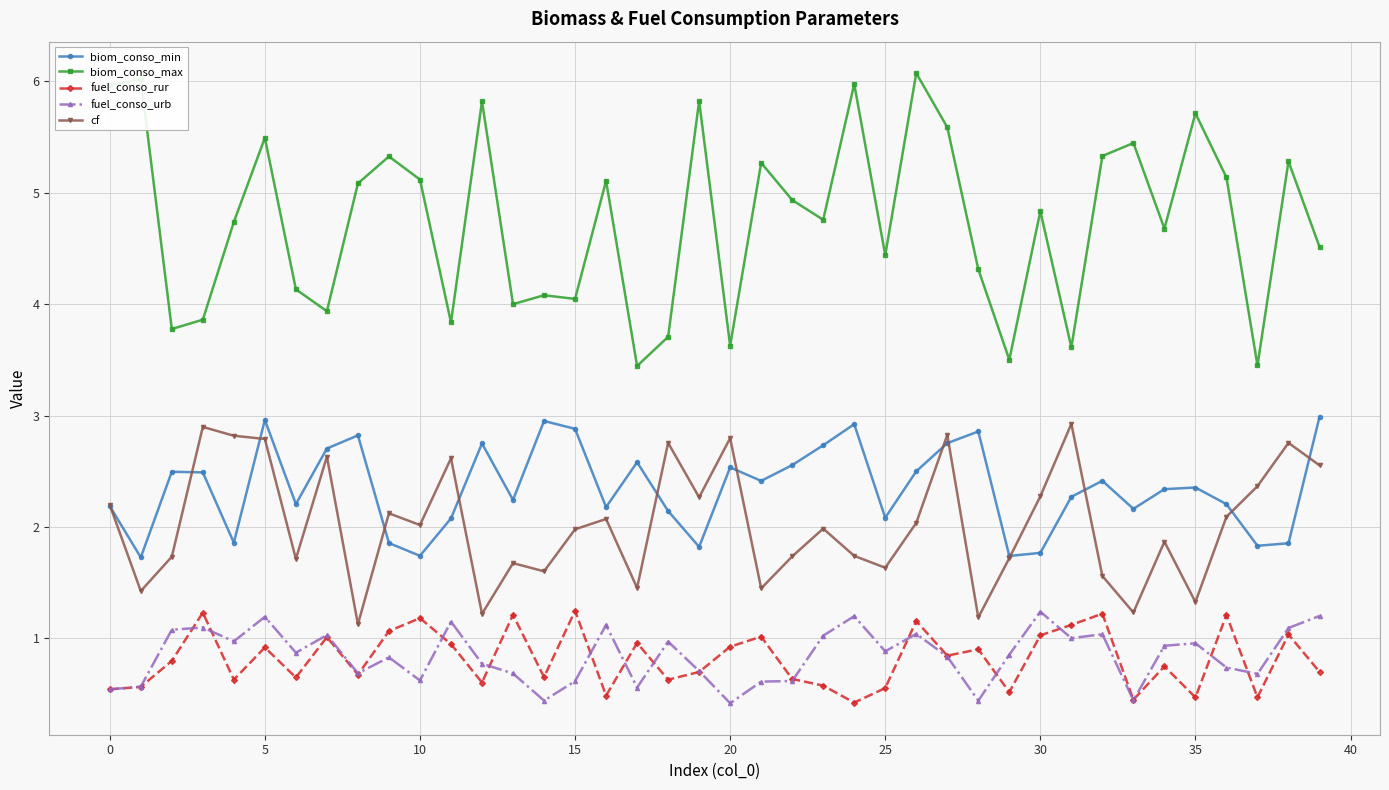

How many series are shown in this chart?

5